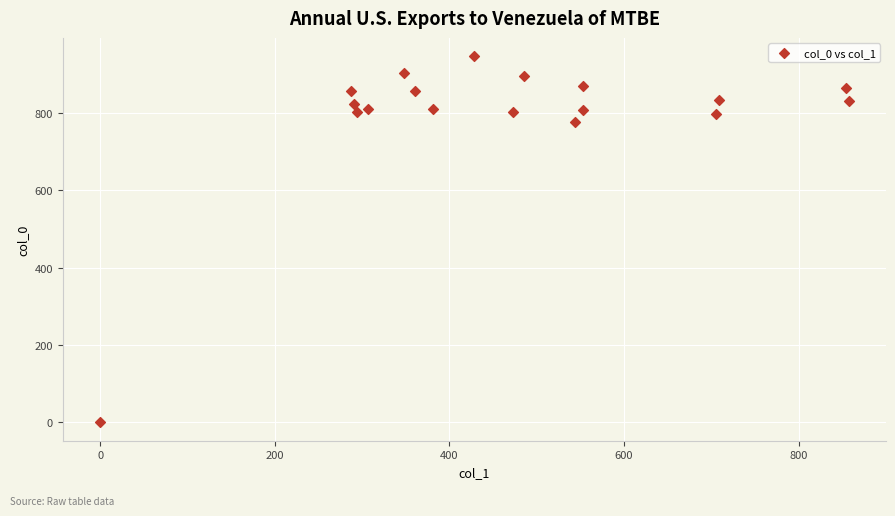

What Y value in the scatter plot is closest to 473?

776.7